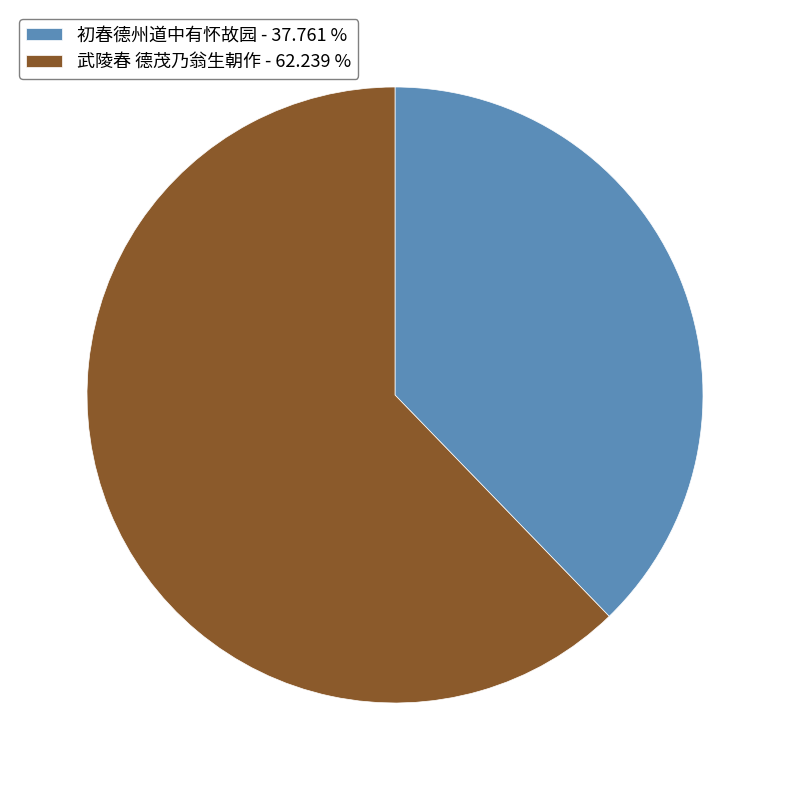

Which has a higher value, 初春德州道中有怀故园 - 37.761 % or 武陵春 德茂乃翁生朝作 - 62.239 %?

武陵春 德茂乃翁生朝作 - 62.239 %